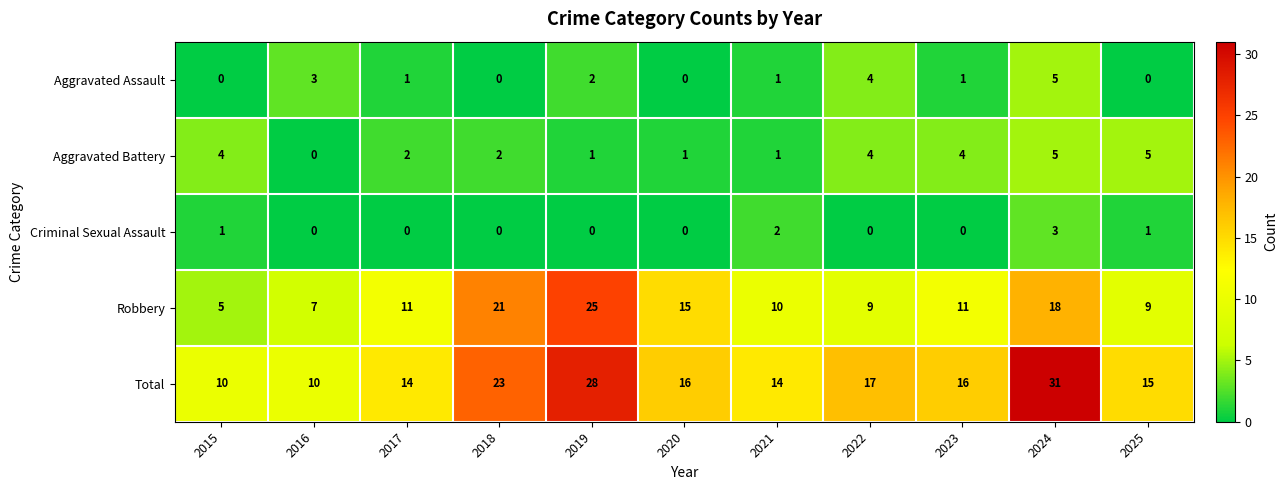

Rank the series at 2015 from highest to lowest value.

Total, Robbery, Aggravated Battery, Criminal Sexual Assault, Aggravated Assault